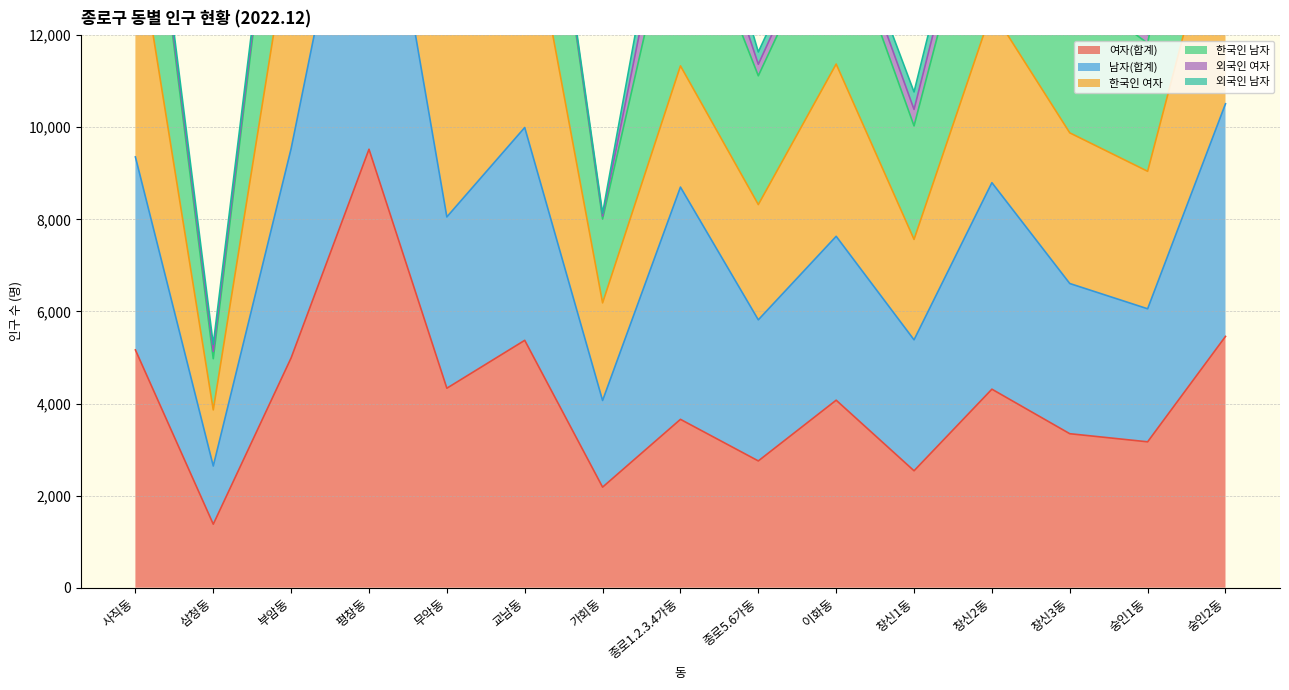

What value does the 여자(합계) series have at 부암동?

4991